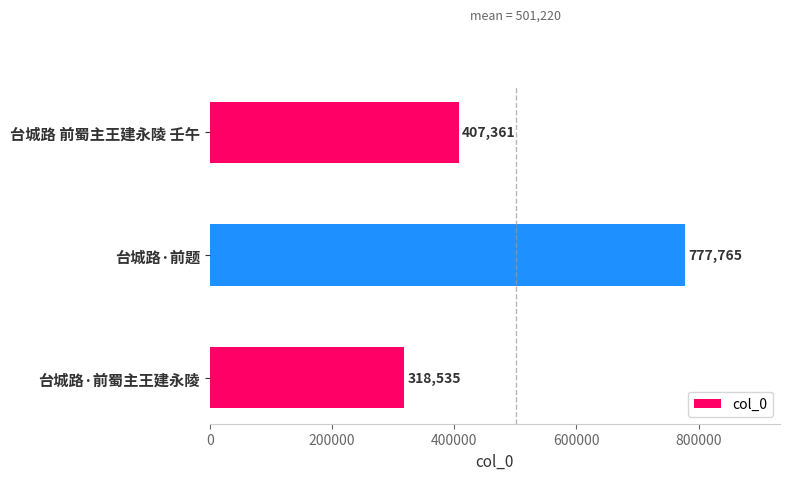

Reading bottom to top, extract all data points from this chart.

台城路·前蜀主王建永陵=318535	台城路·前题=777765	台城路 前蜀主王建永陵 壬午=407361